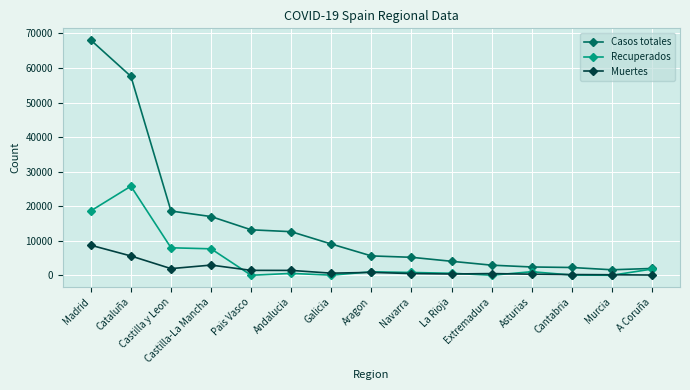

The value of Casos totales at Murcia is 1587. True or false?

True